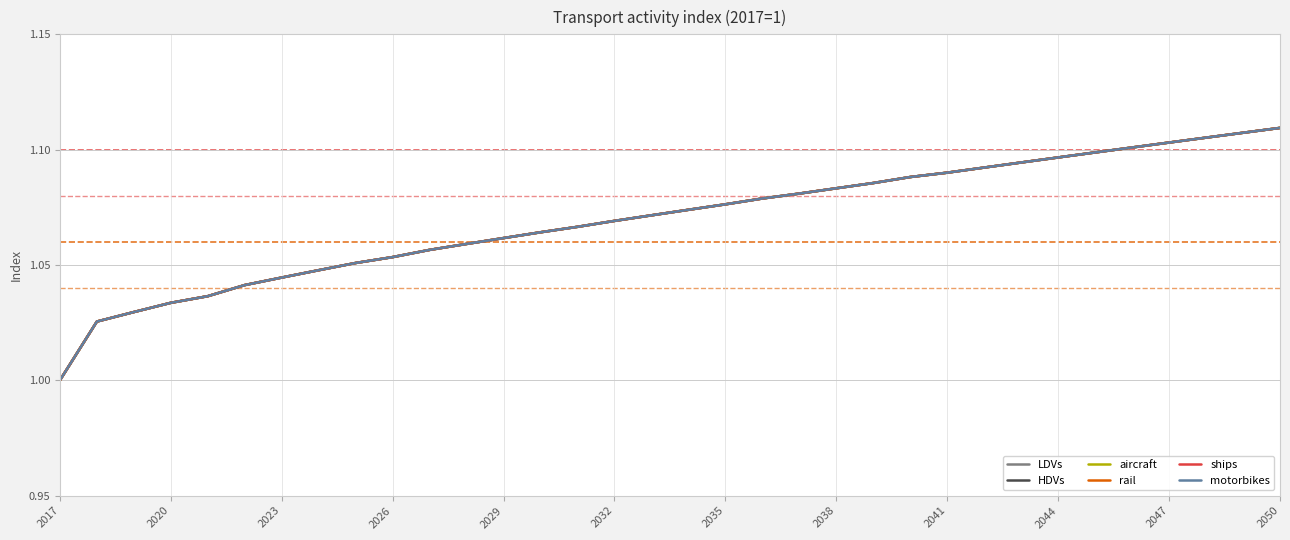

Does the chart display data point markers on the line(s)?

No